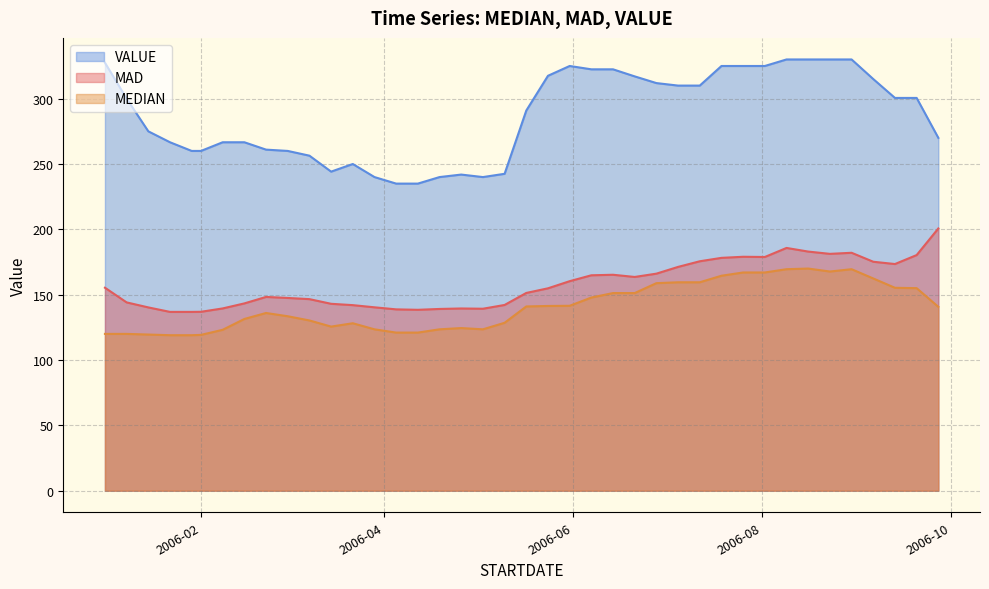

What is the spread (max minus min) of values at 2006-01-15?

155.5